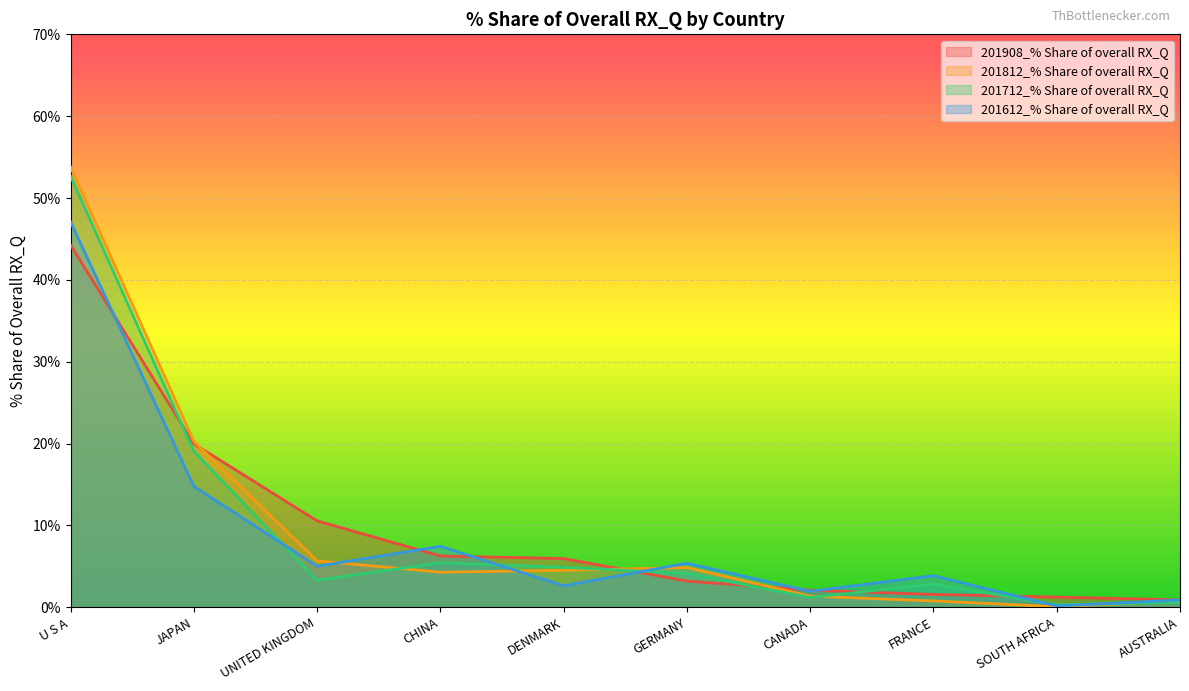

How many data points in 201908_% Share of overall RX_Q are above 5?

5